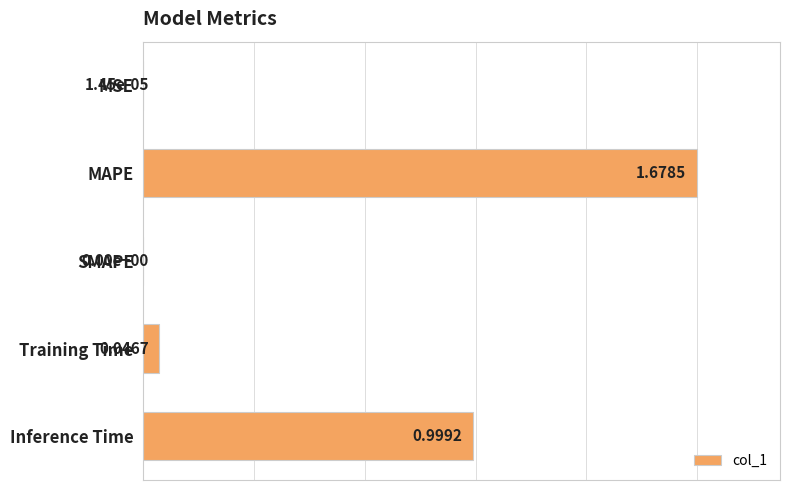

Which category has the highest value across all series?

MAPE